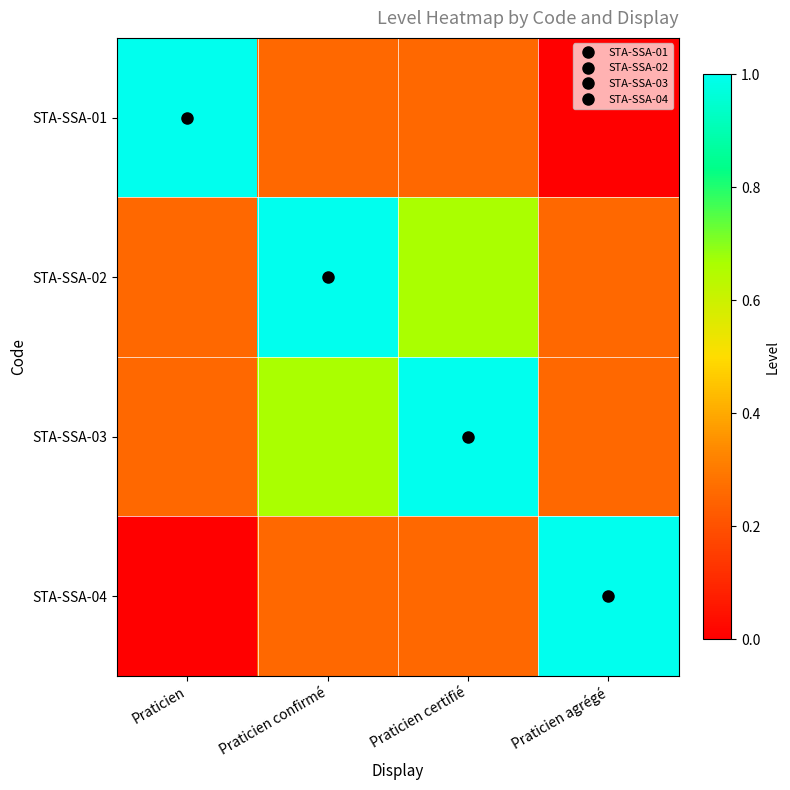

Rank the series at Praticien confirmé from lowest to highest value.

STA-SSA-01, STA-SSA-04, STA-SSA-03, STA-SSA-02